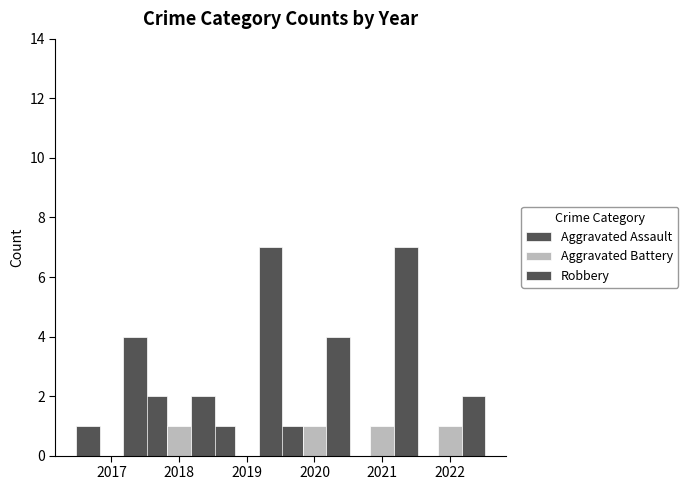

What is the difference between the highest and lowest values at 2019?

7